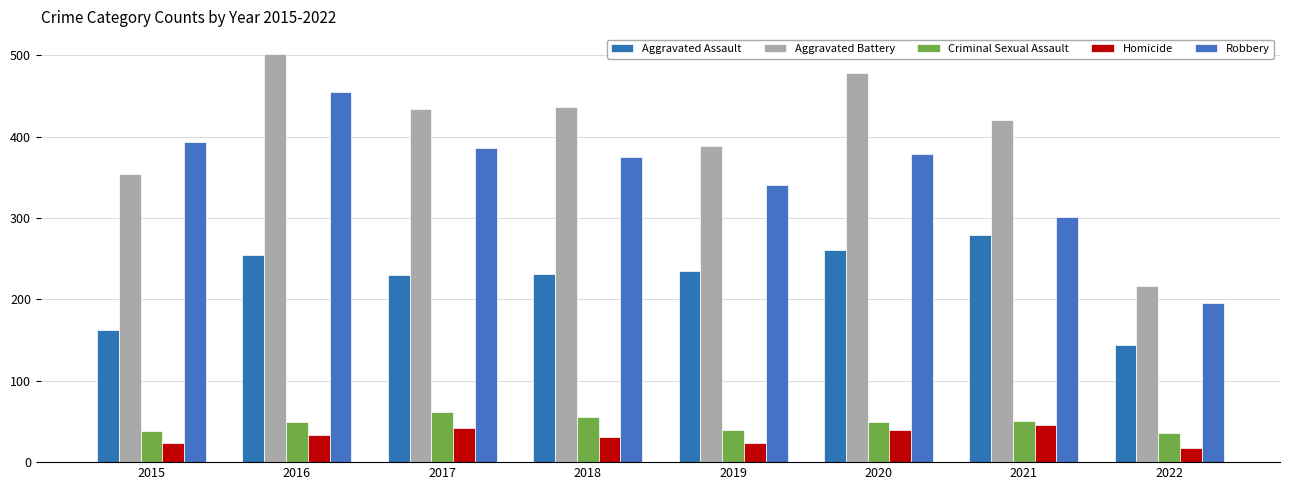

True or false: Robbery has a value of 524 at 2017.

False